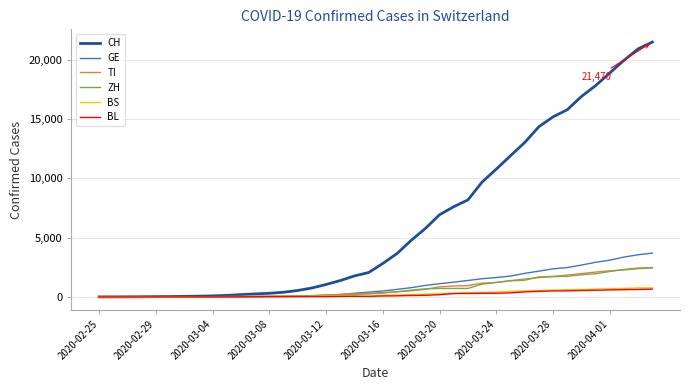

Which series has the largest range (max minus min)?

CH